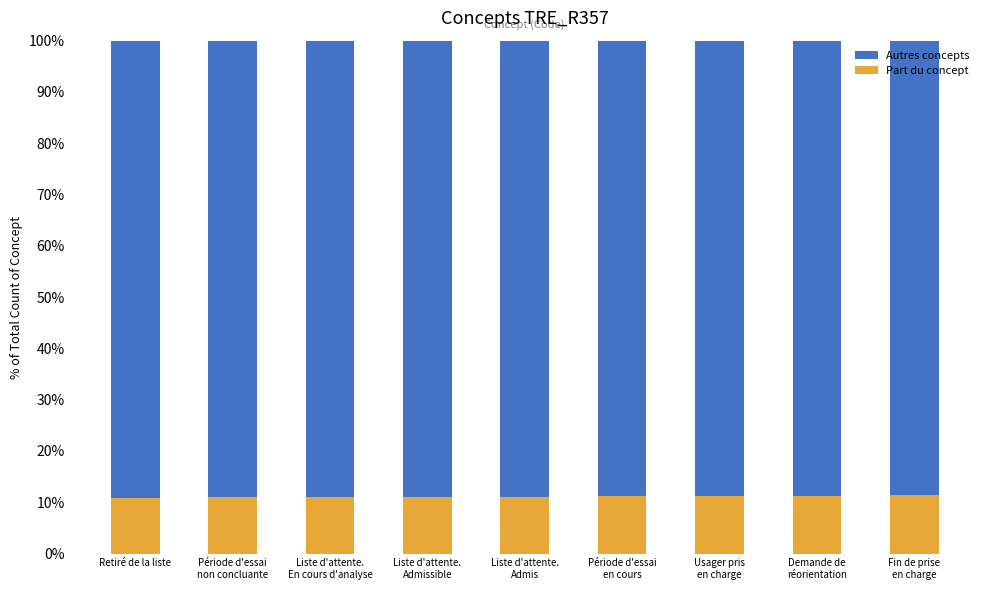

What is the average value of the Part du concept series?

11.1